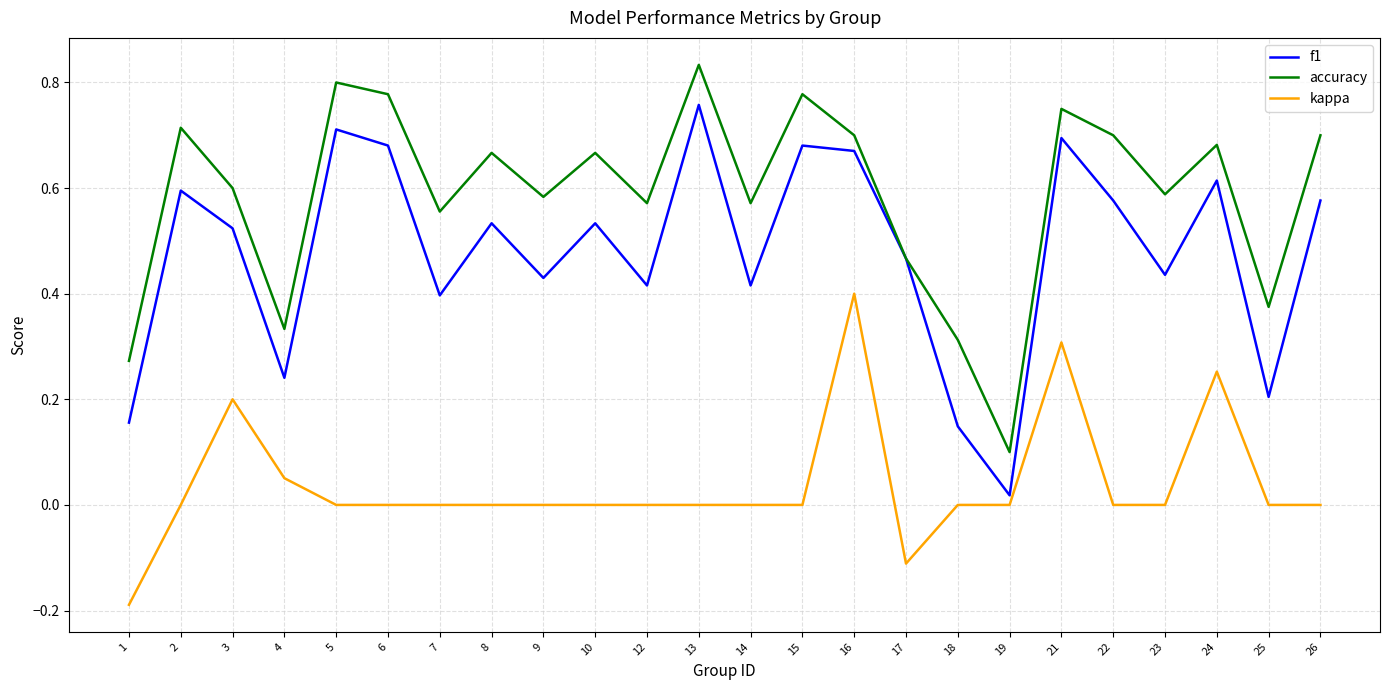

What are all the series names shown in the legend?

f1, accuracy, kappa